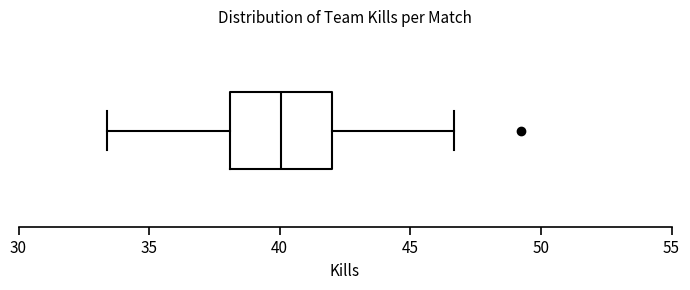

Read this box plot against the x-axis: the position of the median line, the range covered by the box, and the ends of both whiskers. The values are not printed on the chart, so give them approximately, as read against the axis.

median 40.0, box 38.0 to 42.0, whiskers 33.5 to 46.5